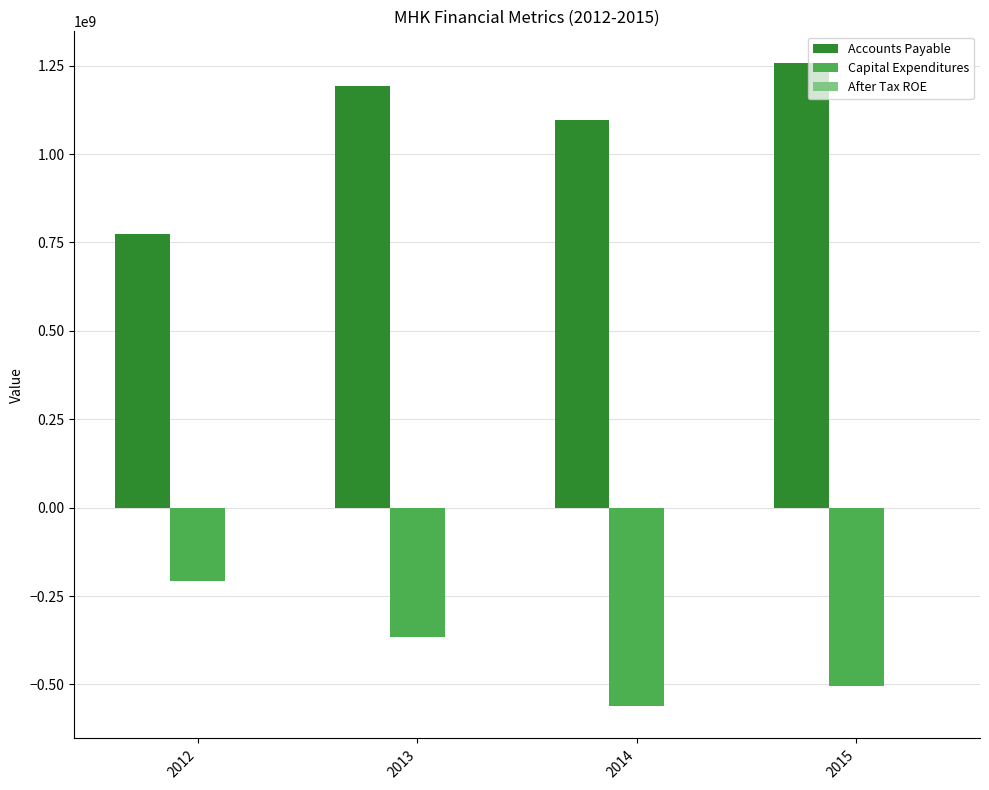

What is the maximum value for Capital Expenditures?

-208294000